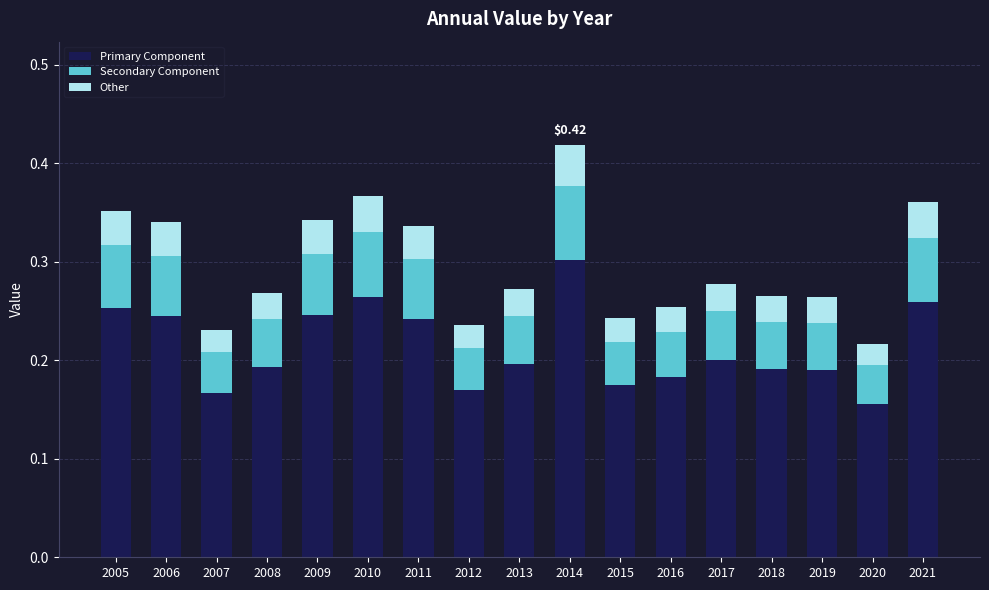

Where is Primary Component nearest to the value 0?

2020